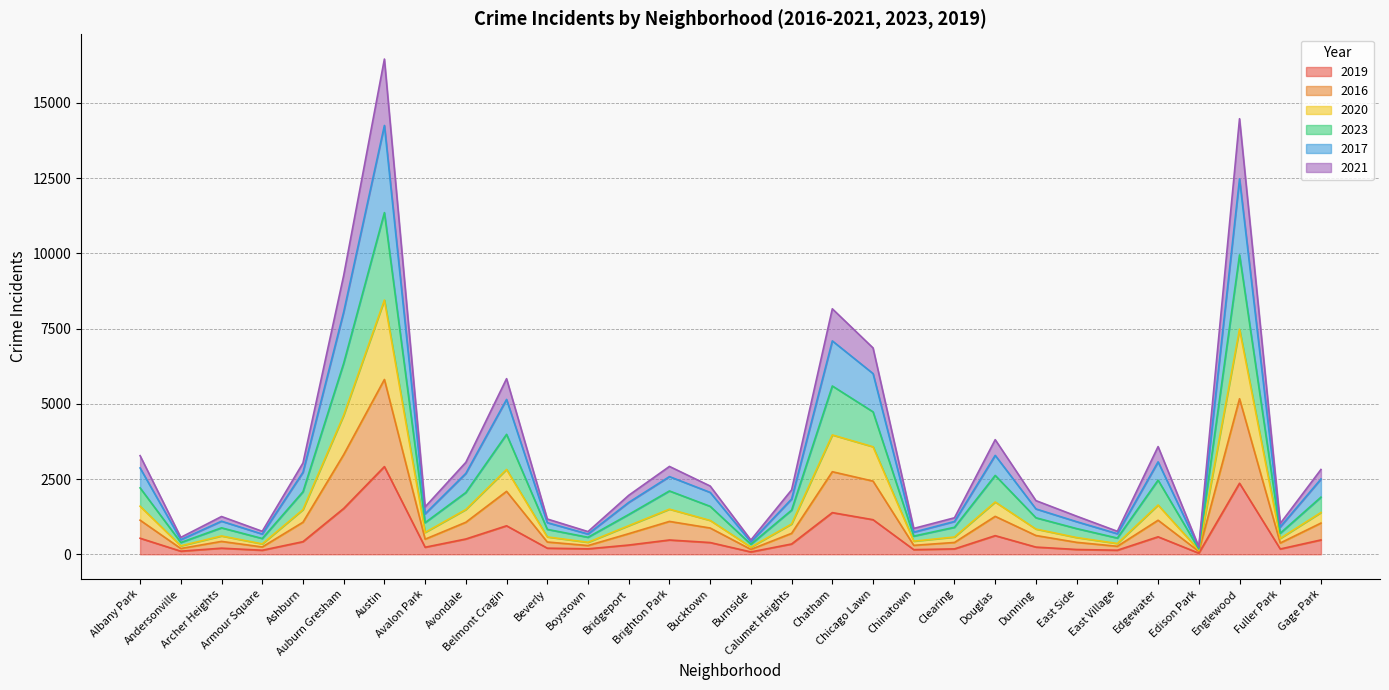

Does the chart display data point markers on the line(s)?

No